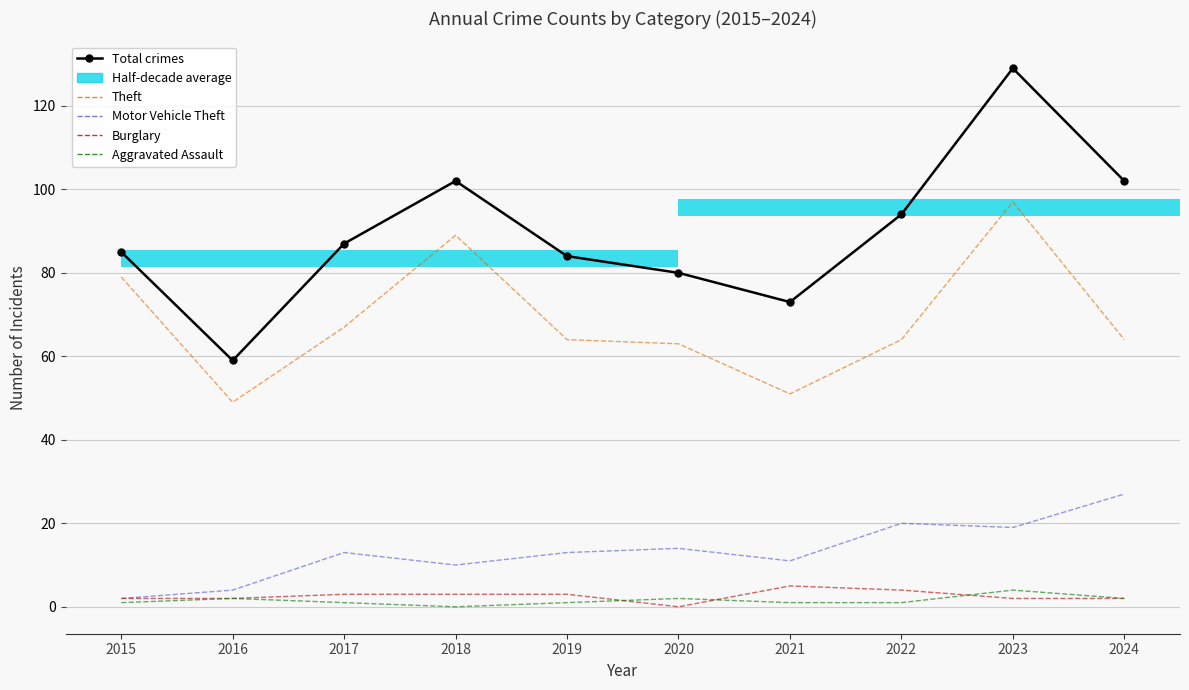

What is the total value across all series at 2024?

197